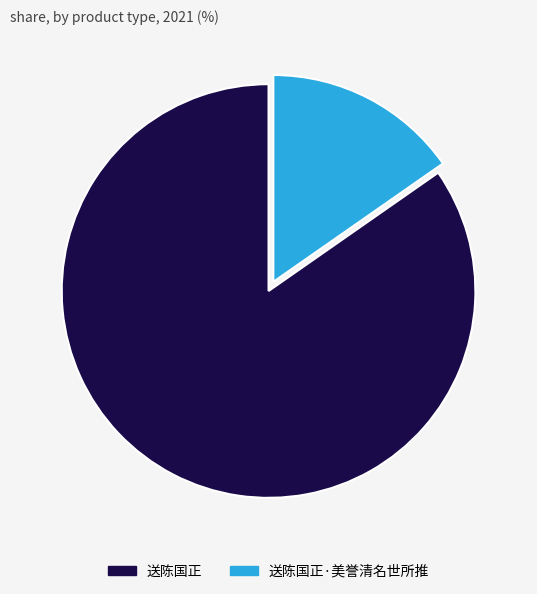

Combined, do 送陈国正 and 送陈国正·美誉清名世所推 account for over 50%?

Yes